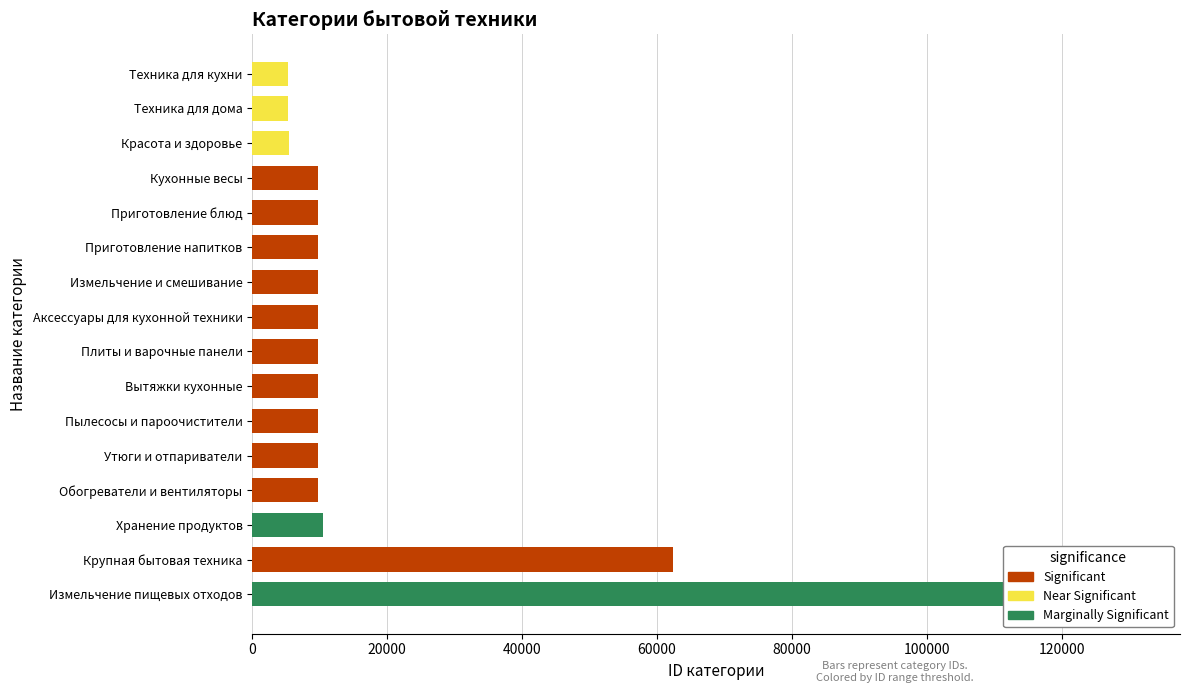

What is the label of the 11th bar from the left?

Вытяжки кухонные